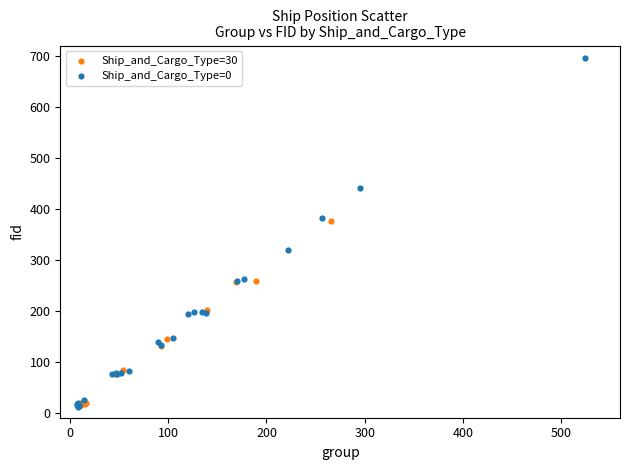

Which series has the widest spread of Y values?

Ship_and_Cargo_Type=0